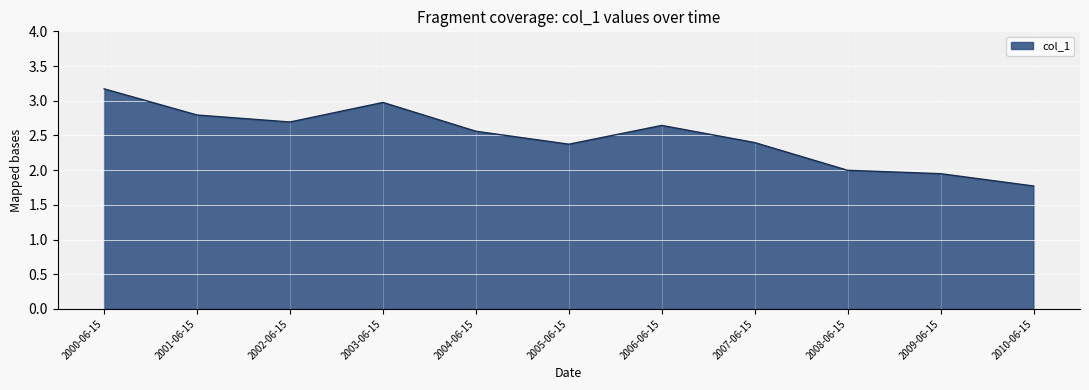

Read the value at 2003-06-15.

3.0